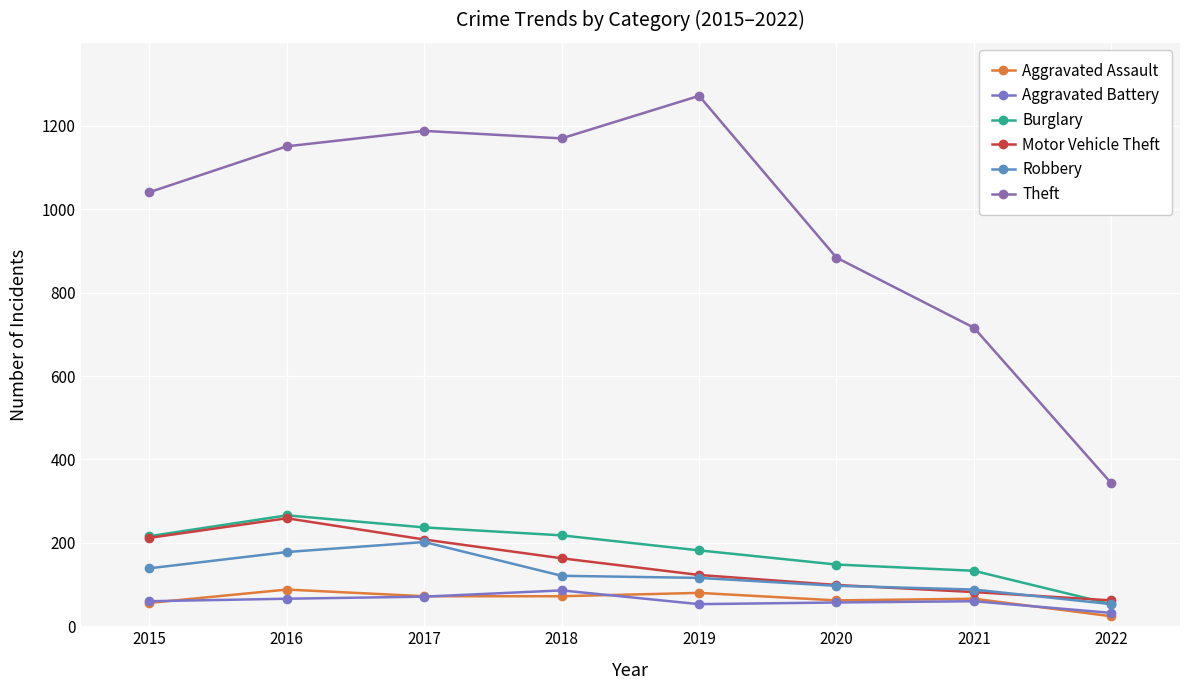

What is the difference between the maximum and second lowest values in the Theft series?

556